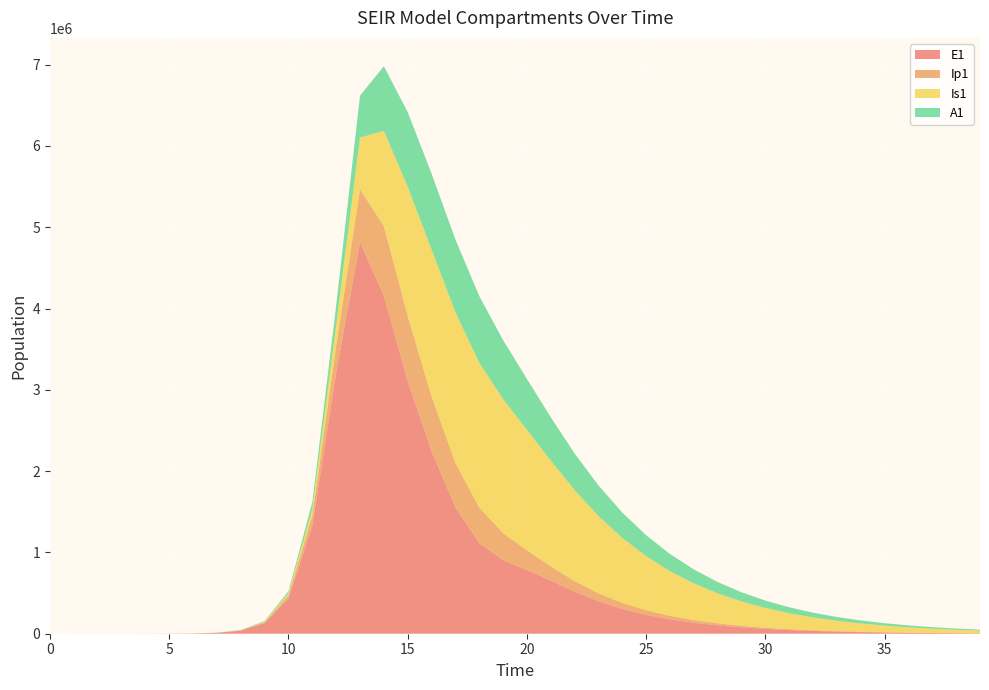

Reading left to right, list all the values displayed in this chart.

E1: 0=0.0	1=6.3	2=23.1	3=79.7	4=274.5	5=945.1	6=3252.6	7=11187.1	8=38393.7	9=130784.9	10=434377.4	11=1328717.9	12=3212685.8	13=4815295.7	14=4156692.5	15=3104159.0	16=2244696.7	17=1553772.1	18=1114724.1	19=905142.0	20=784067.1	21=653343.2	22=517071.1	23=398925.0	24=305026.8	25=232543.6	26=177100.7	27=134821.3	28=102616.6	29=78097.7	30=59434.4	31=45229.8	32=34419.5	33=26192.7	34=19932.1	35=15167.8	36=11542.3	37=8783.3	38=6683.9	39=5086.2
Ip1: 0=0.0	1=0.5	2=1.9	3=6.7	4=23.0	5=79.4	6=273.1	7=939.8	8=3229.3	9=11046.1	10=37207.0	11=119126.7	12=328122.1	13=651410.7	14=857891.3	15=805566.0	16=673597.9	17=548748.8	18=436884.4	19=332469.6	20=242199.4	21=175458.8	22=129793.7	23=97724.3	24=74160.0	25=56422.8	26=42954.6	27=32702.2	28=24894.2	29=18948.4	30=14421.5	31=10975.5	32=8352.6	33=6356.3	34=4837.1	35=3681.0	36=2801.1	37=2131.6	38=1622.1	39=1234.4
Is1: 0=1.0	1=0.9	2=1.7	3=4.8	4=15.9	5=54.2	6=186.3	7=640.7	8=2203.3	9=7558.4	10=25712.1	11=85052.0	12=258167.5	13=637242.4	14=1171438.0	15=1589560.3	16=1807675.8	17=1853309.3	18=1783245.9	19=1648504.8	20=1481468.9	21=1300715.0	22=1120465.2	23=951285.6	24=798775.4	25=664844.1	26=549359.3	27=451145.4	28=368530.4	29=299658.1	30=242671.6	31=195819.1	32=157508.6	33=126331.1	34=101063.9	35=80661.6	36=64241.3	37=51064.4	38=40517.9	39=32097.0
A1: 0=0.0	1=0.2	2=1.2	3=4.5	4=15.8	5=54.5	6=187.7	7=646.1	8=2220.7	9=7603.9	10=25700.9	11=83241.0	12=237630.3	13=515338.4	14=794772.5	15=917371.2	16=934298.6	17=894153.0	18=819412.4	19=725418.0	20=626493.4	21=533346.5	22=449844.4	23=376319.0	24=312439.5	25=257670.1	26=211264.5	27=172338.9	28=139962.3	29=113224.5	30=91277.5	31=73357.3	32=58791.8	33=47000.4	34=37488.6	35=29839.9	36=23706.7	37=18801.4	38=14887.2	39=11770.4